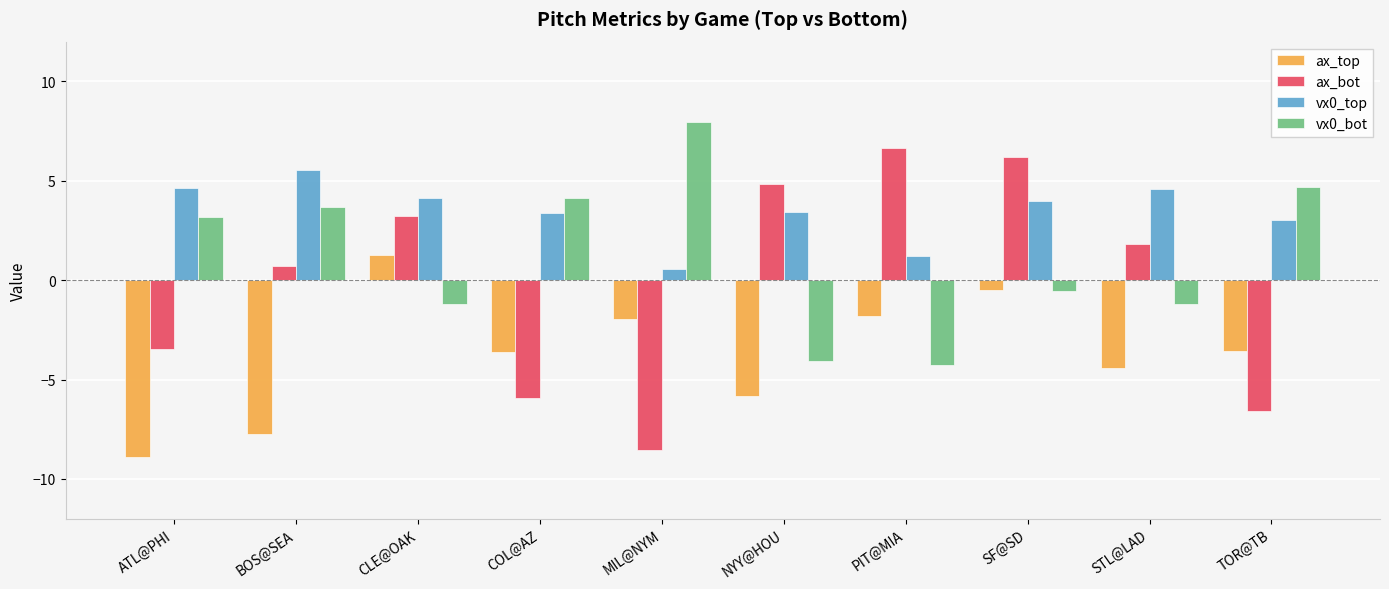

List the series in order of their peak value, lowest first.

ax_top, vx0_top, ax_bot, vx0_bot